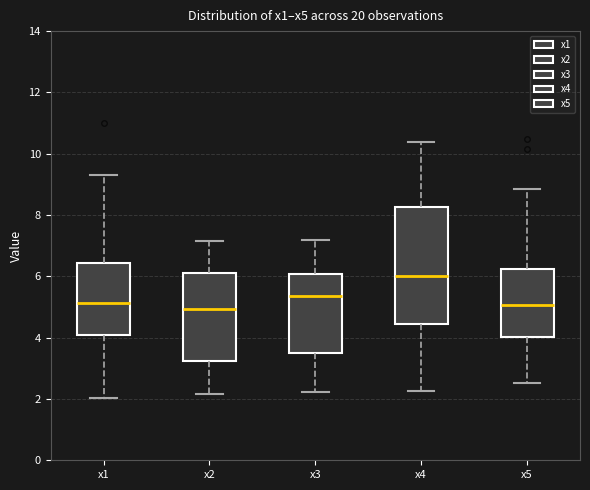

Reading left to right, transcribe this box plot: for each box, give where its median line is, the range the box spans, and where its two whiskers end, as read against the y-axis. The values are not printed on the chart, so give them approximately, as read against the axis.

x1: median 5.2, box 4.0 to 6.4, whiskers 2.0 to 9.4
x2: median 5.0, box 3.2 to 6.2, whiskers 2.2 to 7.2
x3: median 5.4, box 3.6 to 6.0, whiskers 2.2 to 7.2
x4: median 6.0, box 4.4 to 8.2, whiskers 2.2 to 10.4
x5: median 5.0, box 4.0 to 6.2, whiskers 2.6 to 8.8